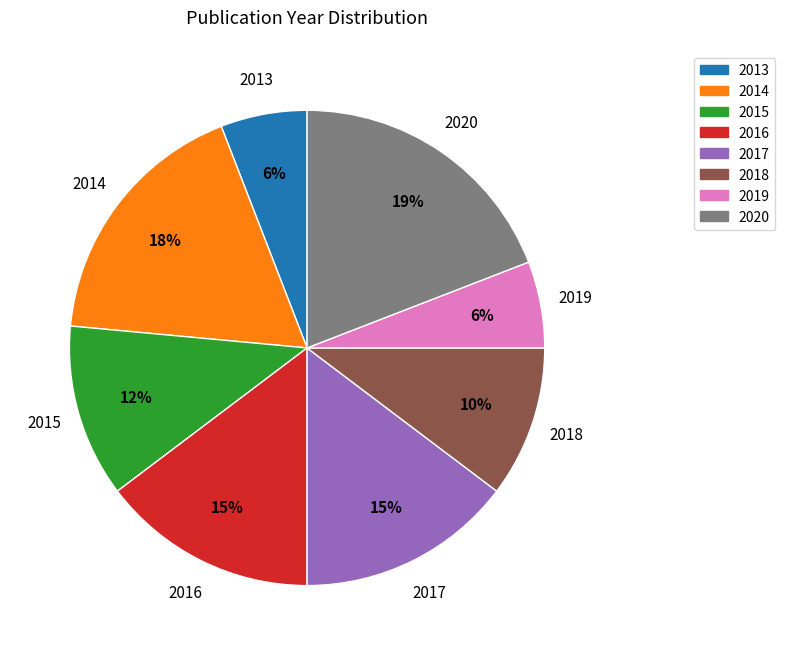

True or false: 2020 accounts for 12% of the total.

False